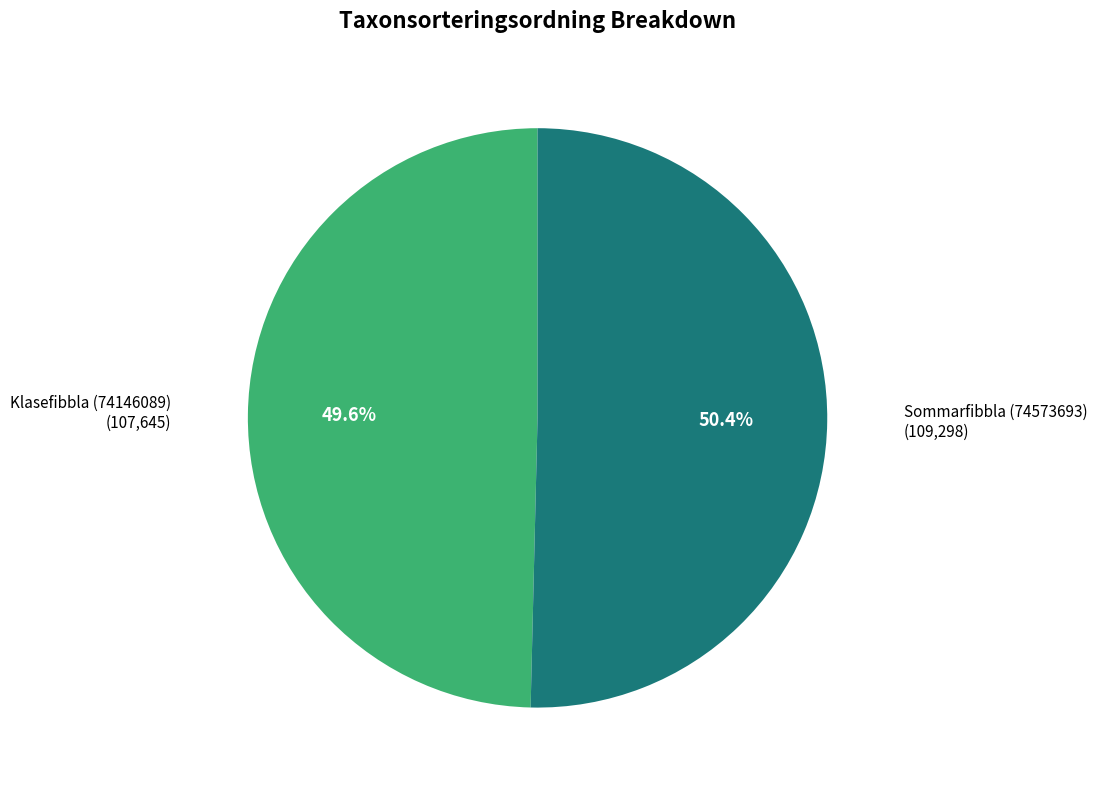

Do Klasefibbla (74146089) and Sommarfibbla (74573693) together represent more than half of the pie?

Yes